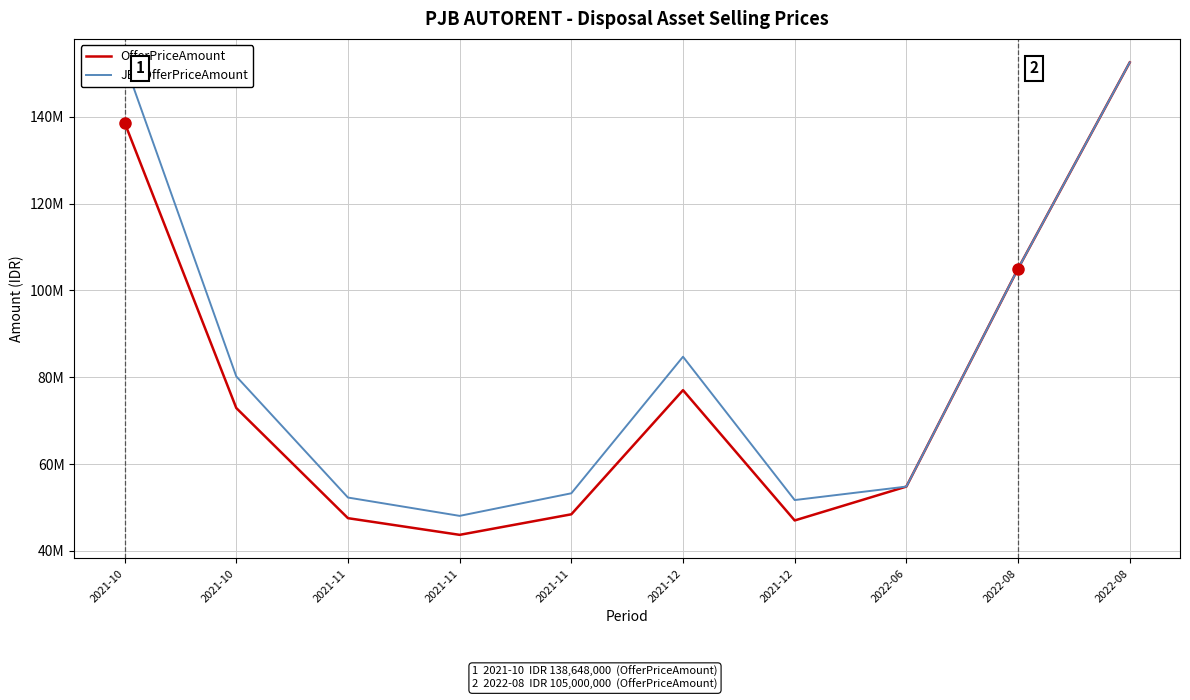

What is the label of the 2nd point from the right?

2022-08